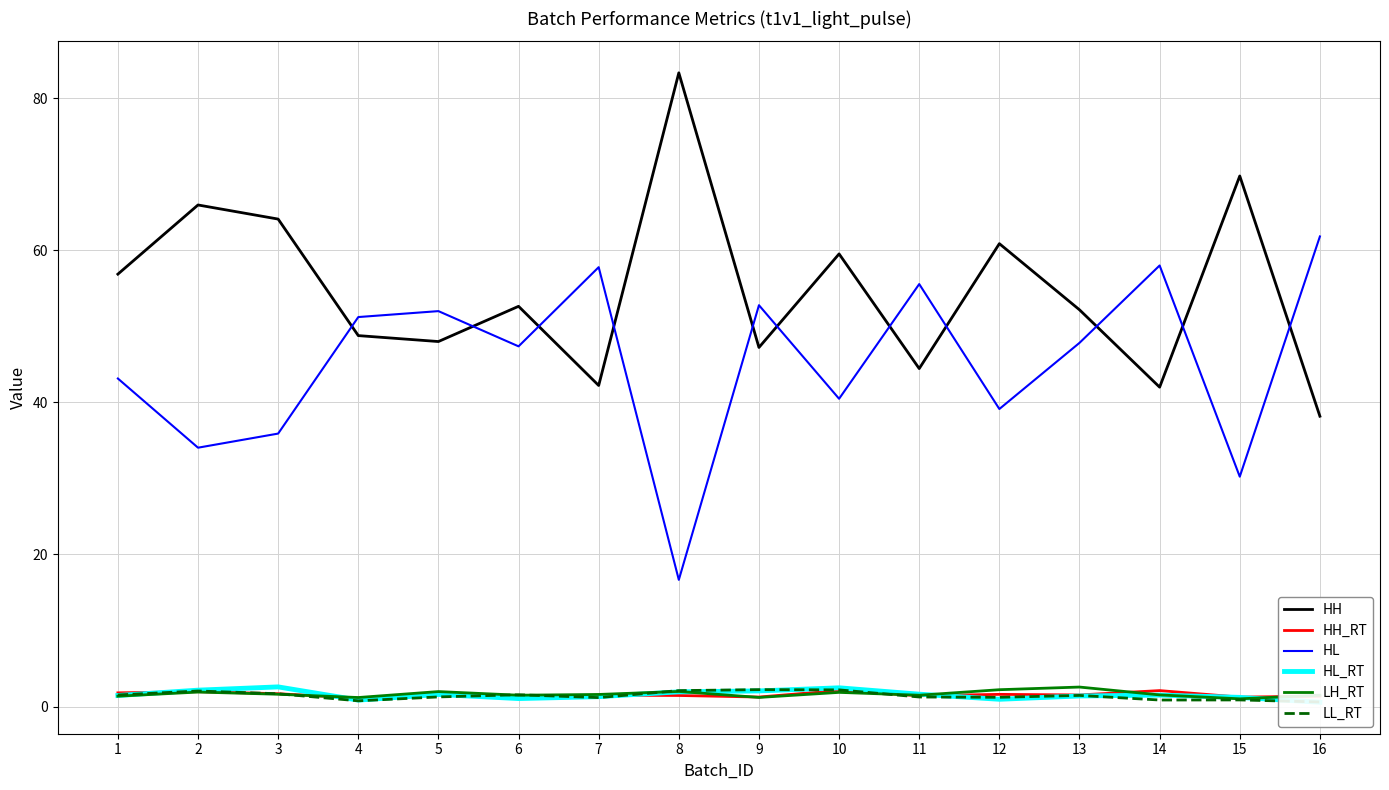

What is the sum of the HH_RT values at 1 and 12?

3.4